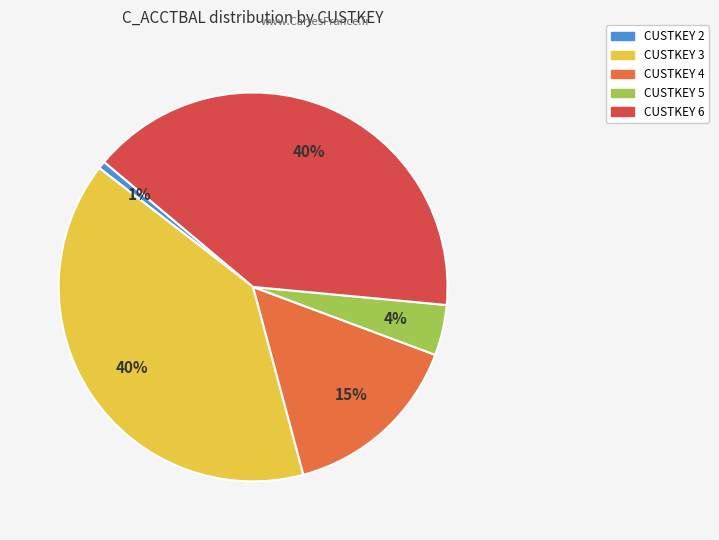

To the nearest percent, what is the average slice percentage?

20%